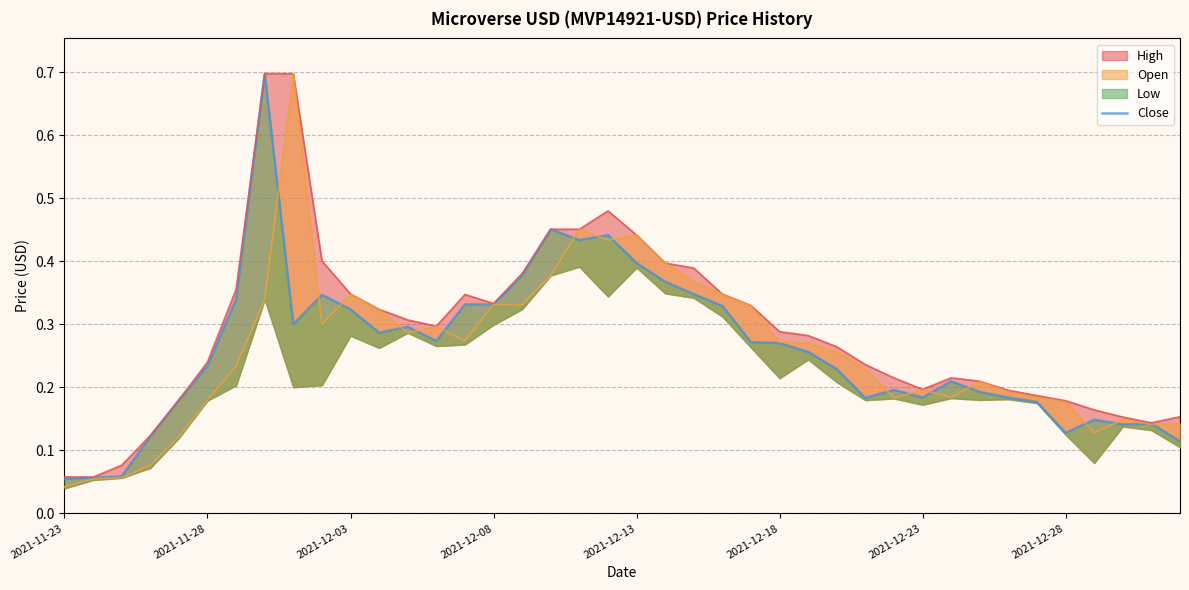

True or false: there are more than 1 points higher than both neighbors.

True